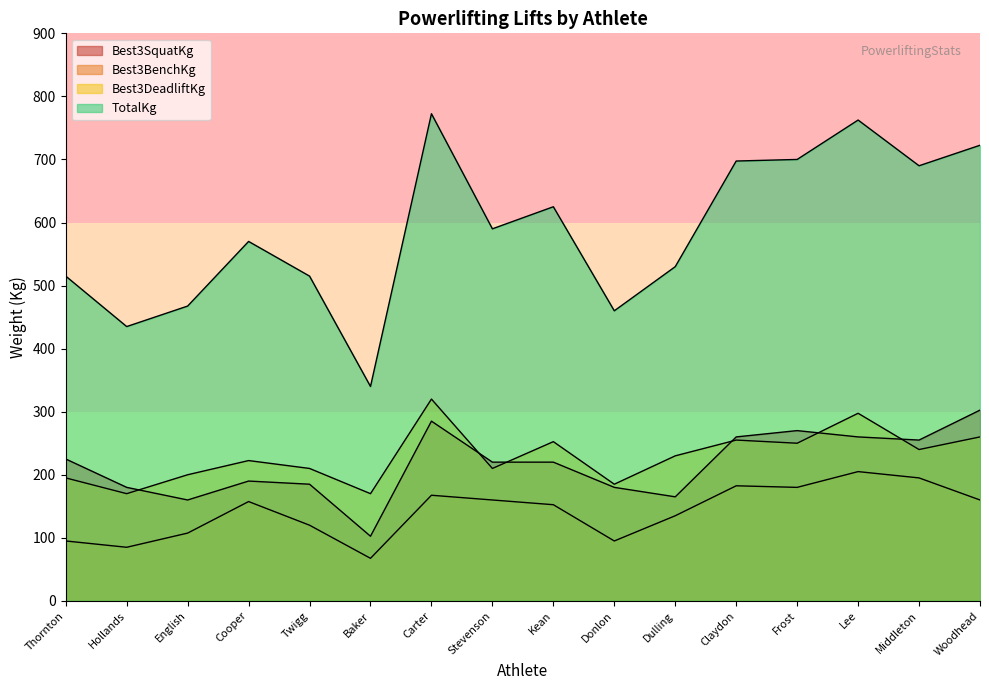

Is the value of TotalKg at Carter greater than the value of Best3SquatKg at Twigg?

Yes